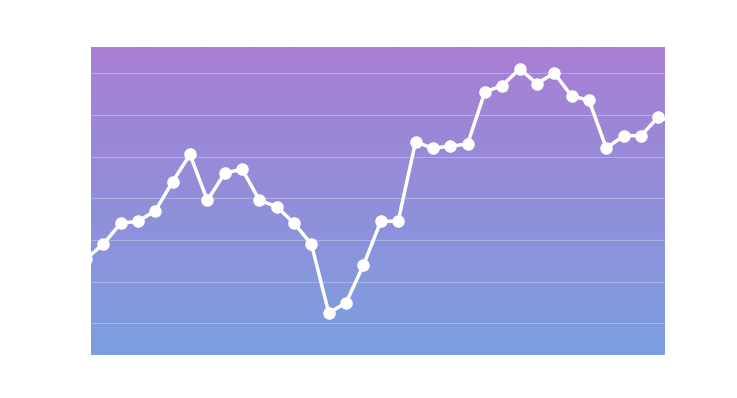

What is the minimum value shown in the chart?

8650